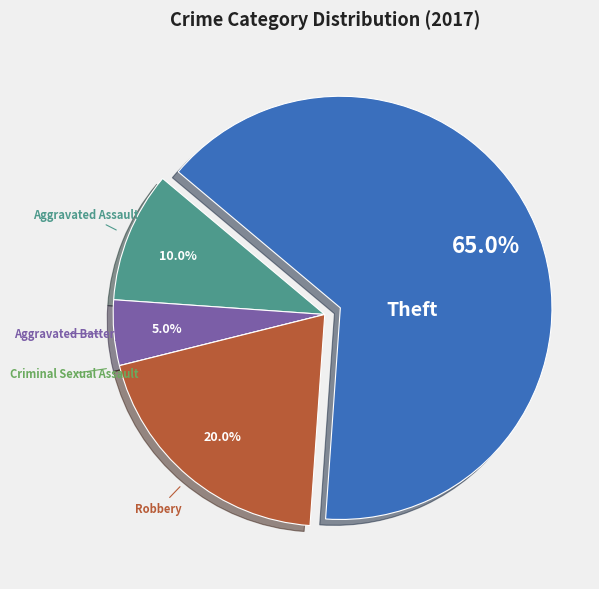

Is there any slice that represents more than half of the pie?

Yes